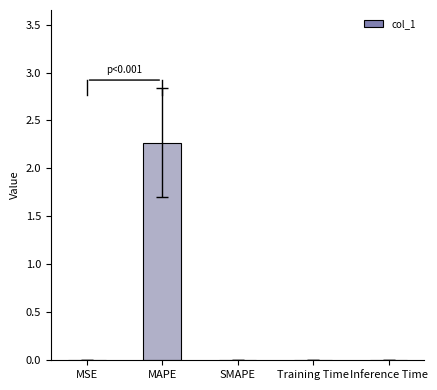

Between MAPE and SMAPE, which is larger?

MAPE